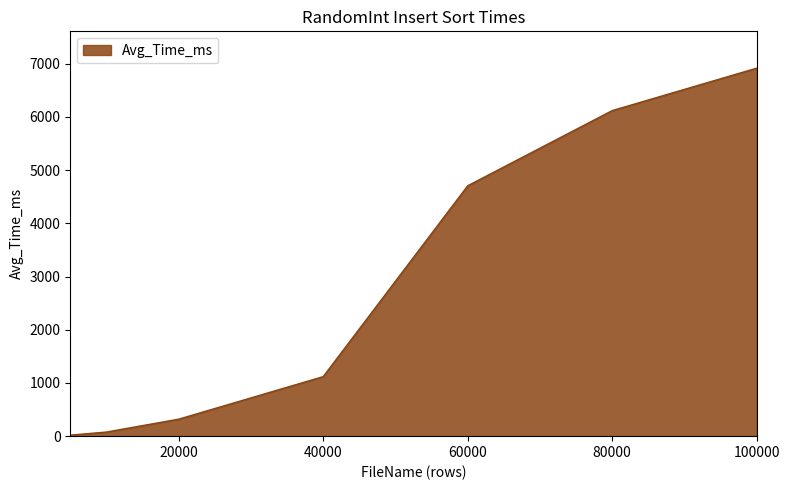

What is the difference between the maximum and minimum values?

6898.2